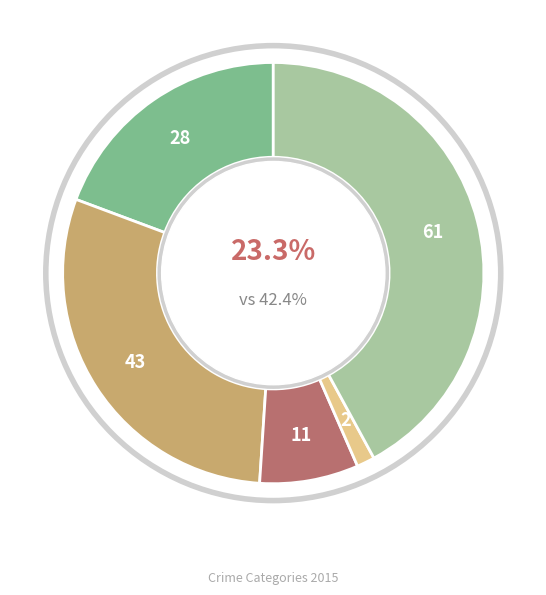

What is the smallest slice in the pie chart?

Homicide